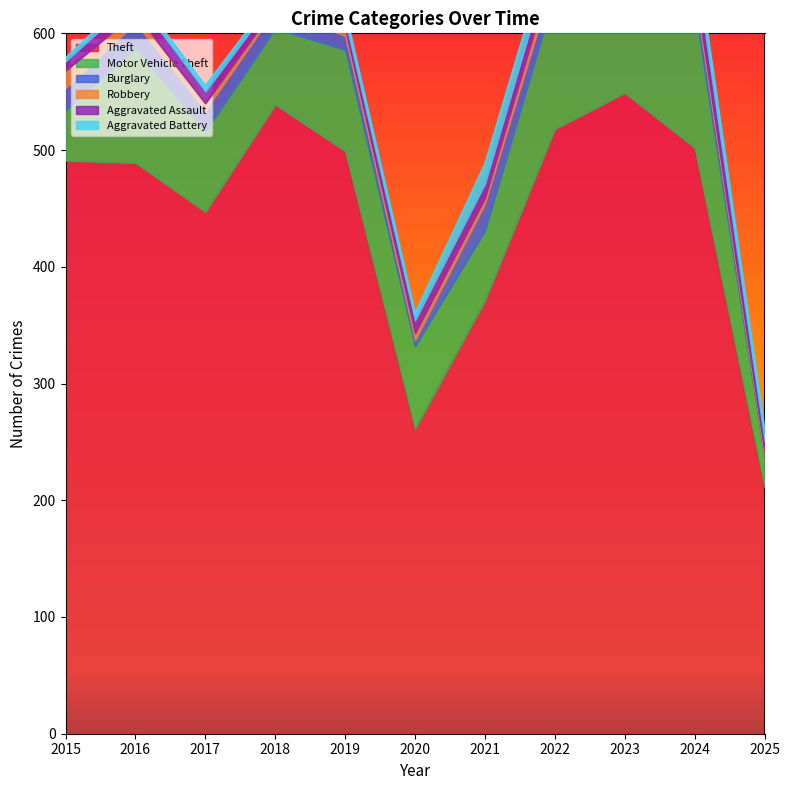

How many data points does each series have?

11